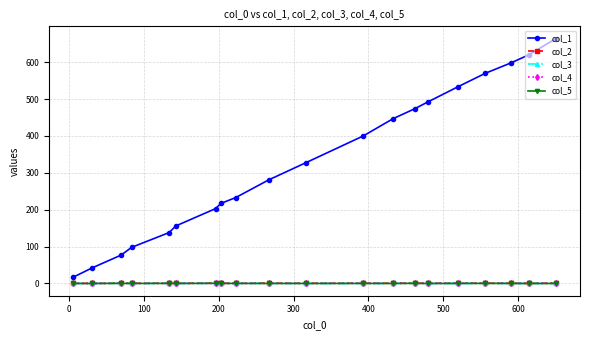

At how many categories does at least one series exceed 339?

9